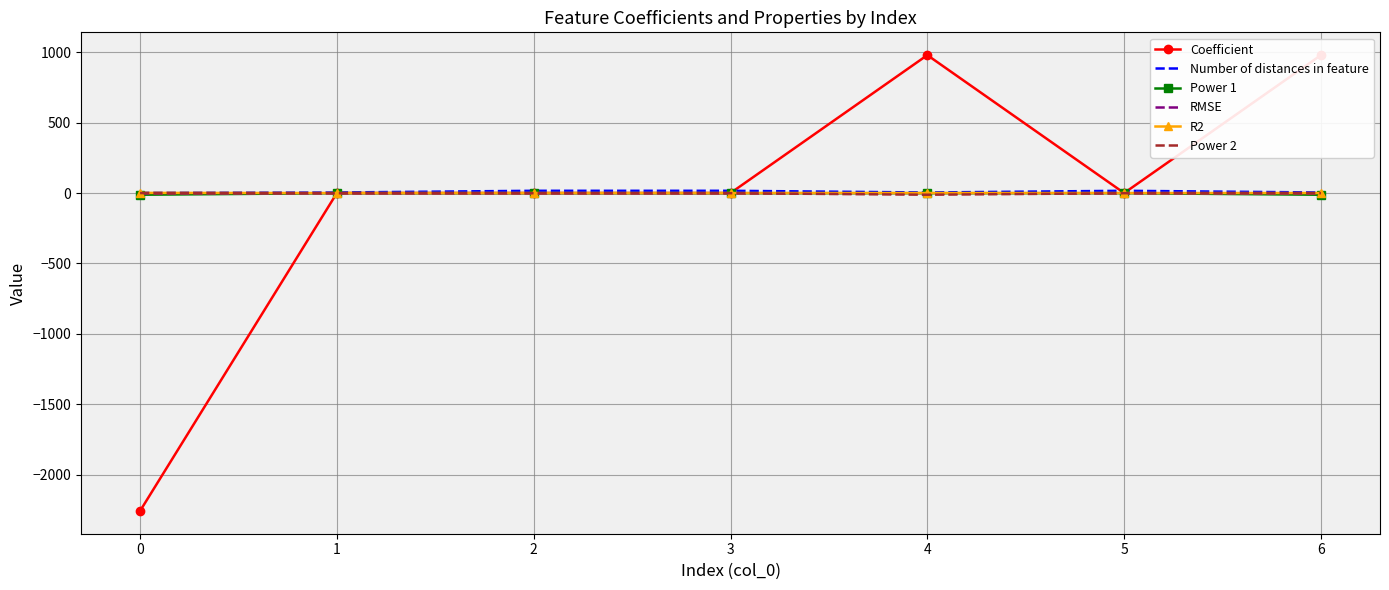

What is the maximum value shown in the chart?

979.4